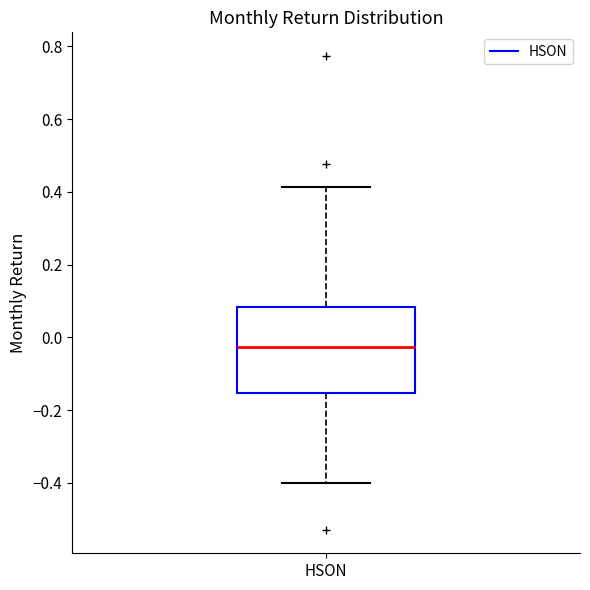

Transcribe this box plot: give where the median line is, the range the box spans, and where the two whiskers end, as read against the y-axis. The values are not printed on the chart, so give them approximately, as read against the axis.

median -0.02, box -0.16 to 0.08, whiskers -0.40 to 0.42